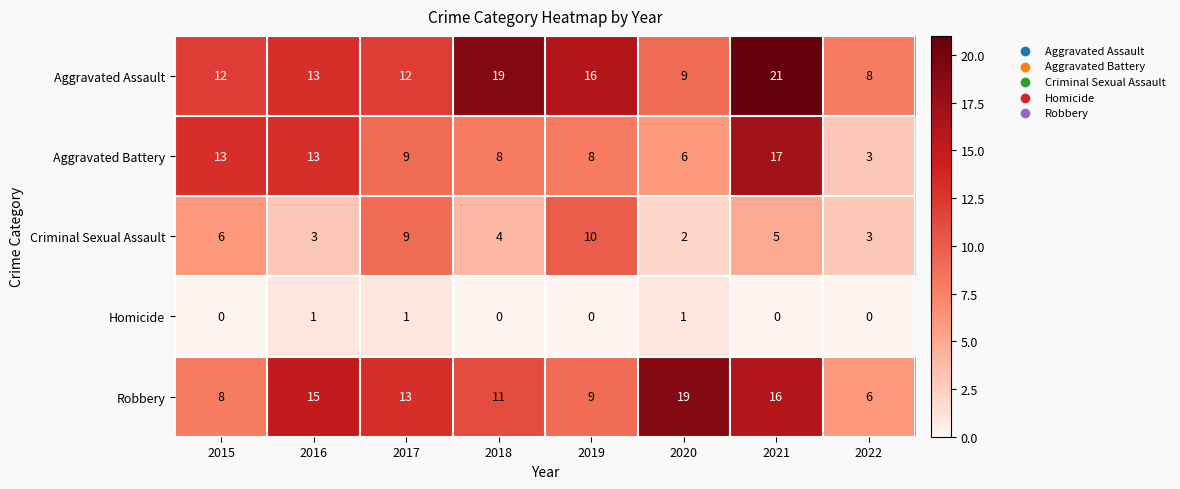

What value does the Aggravated Assault series have at 2022?

8